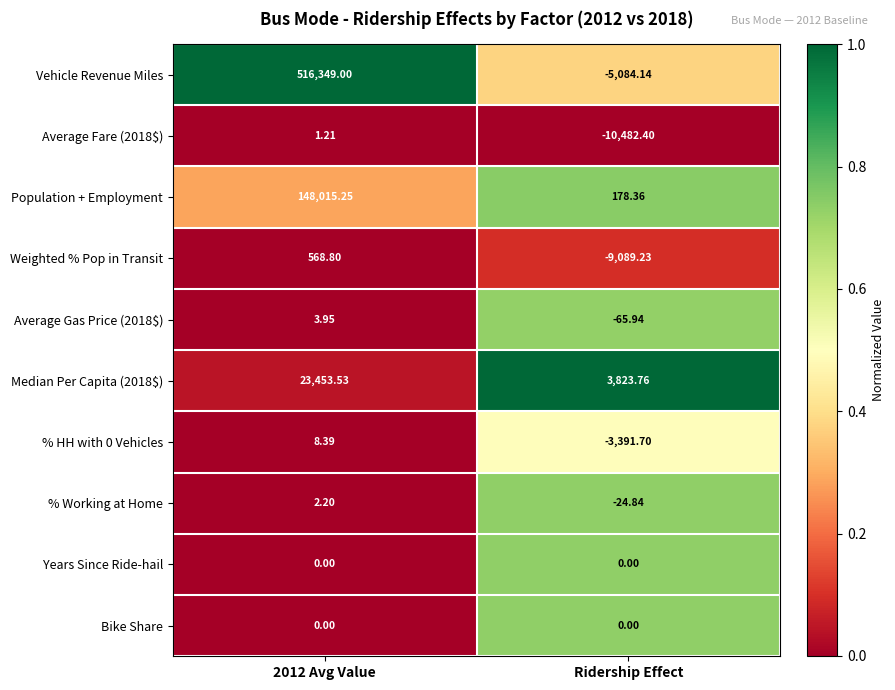

Which series has the largest total across all categories?

Vehicle Revenue Miles